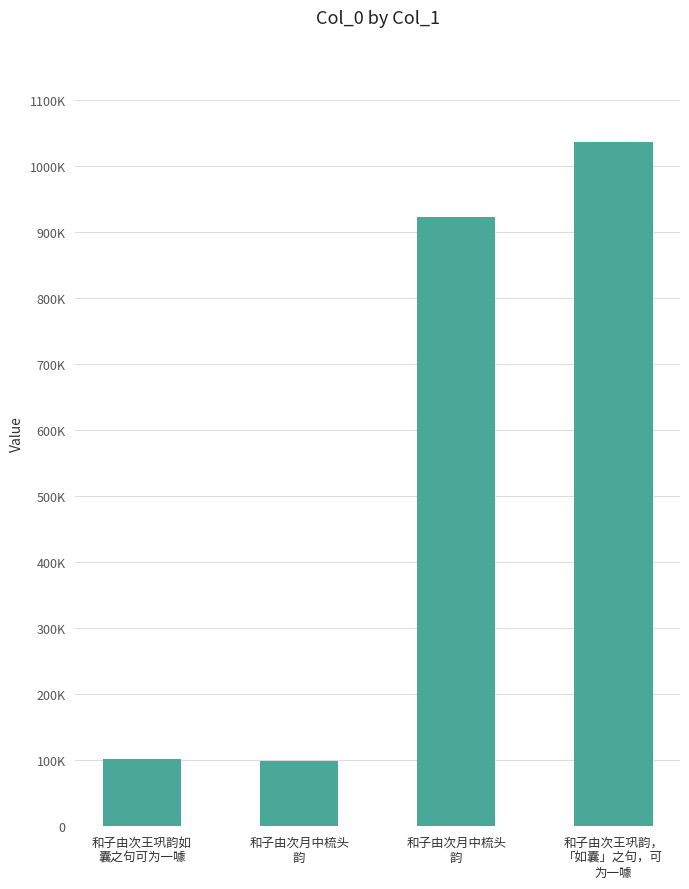

Does the chart contain stacked bars?

No